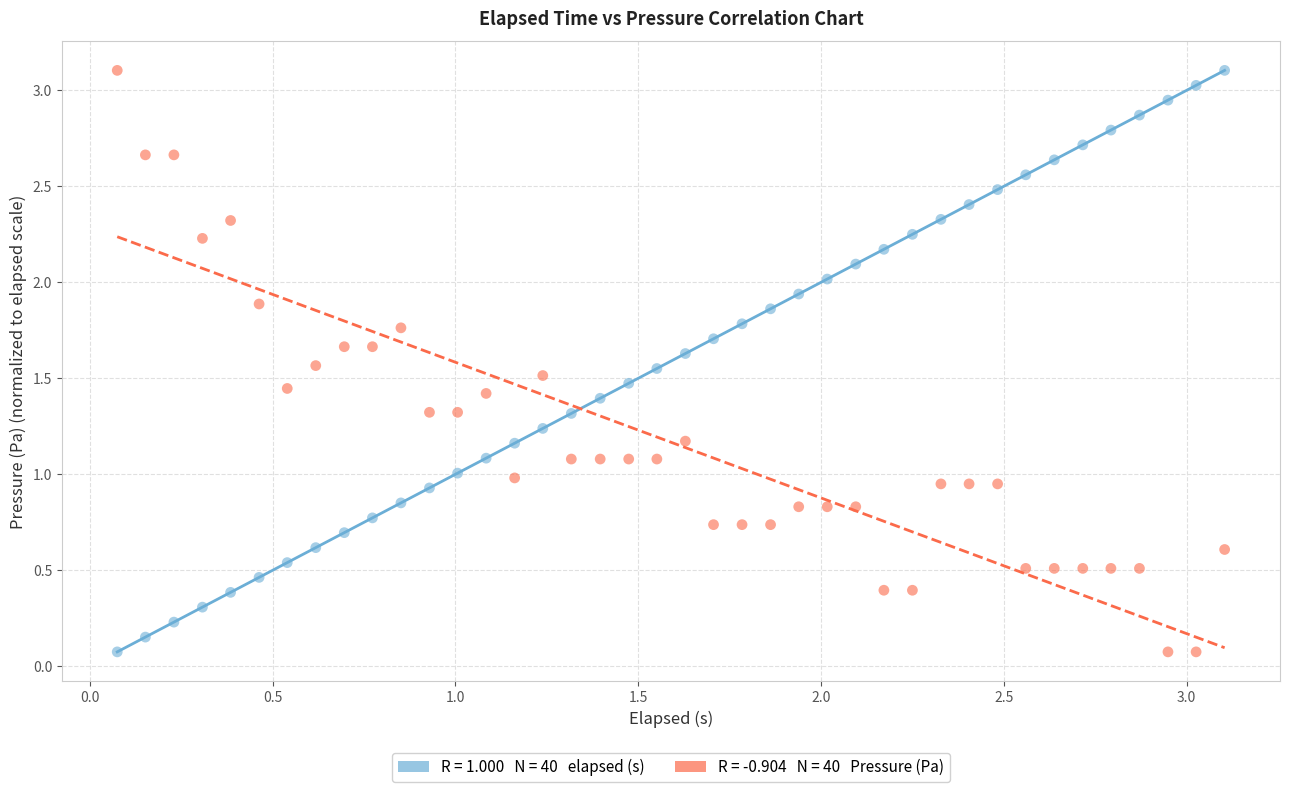

Across all data points, what is the range of X values (max minus min)?

3.0